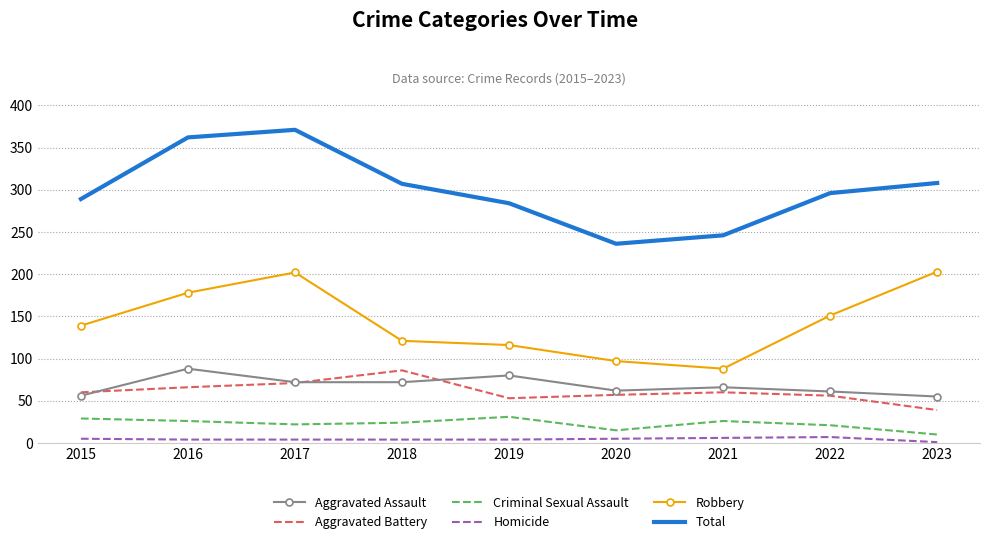

At 2019, list the series in order from smallest to largest.

Homicide, Criminal Sexual Assault, Aggravated Battery, Aggravated Assault, Robbery, Total